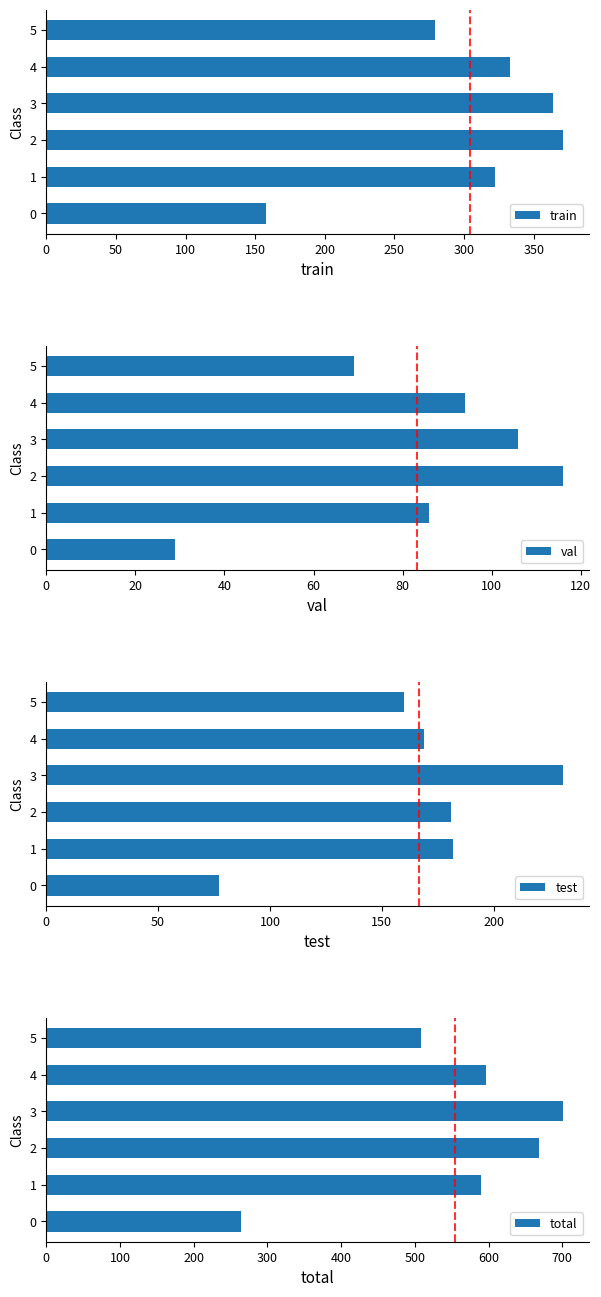

What is the value of the total bar at the 4th from the left?

701